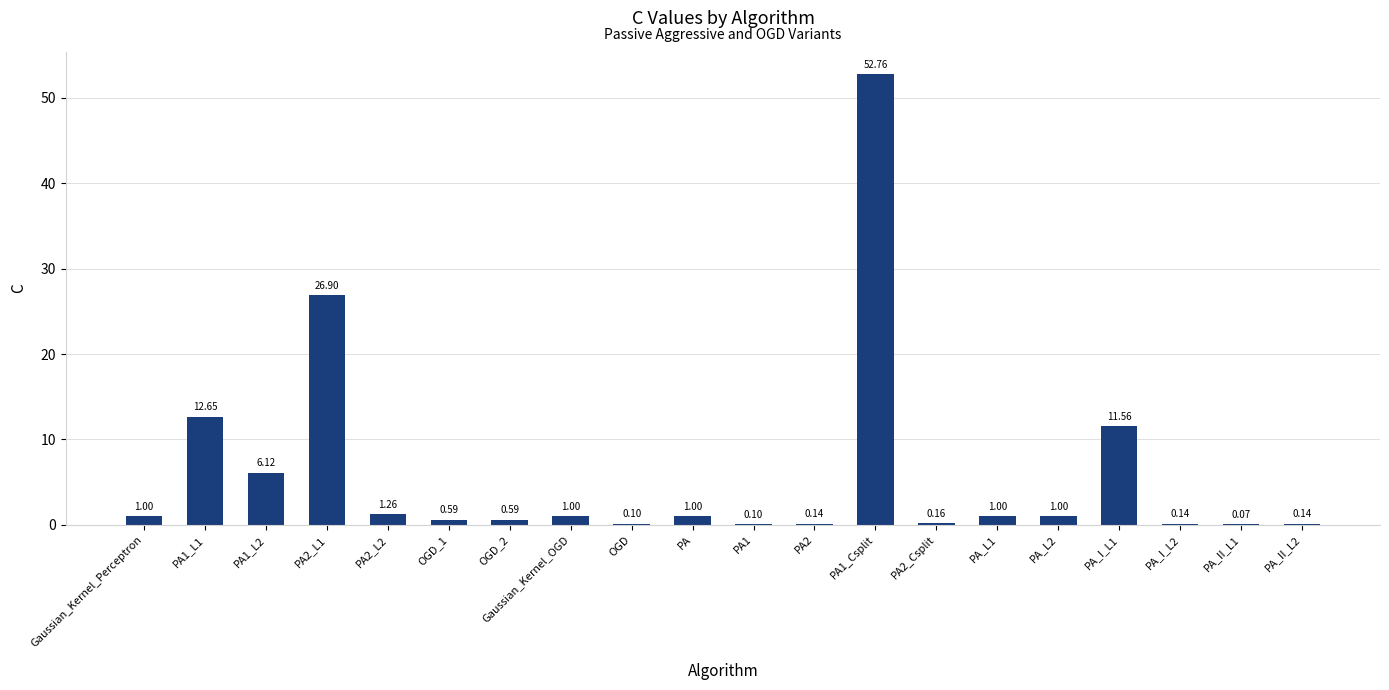

What is the change in value from PA1_L1 to PA_I_L1?

-1.1